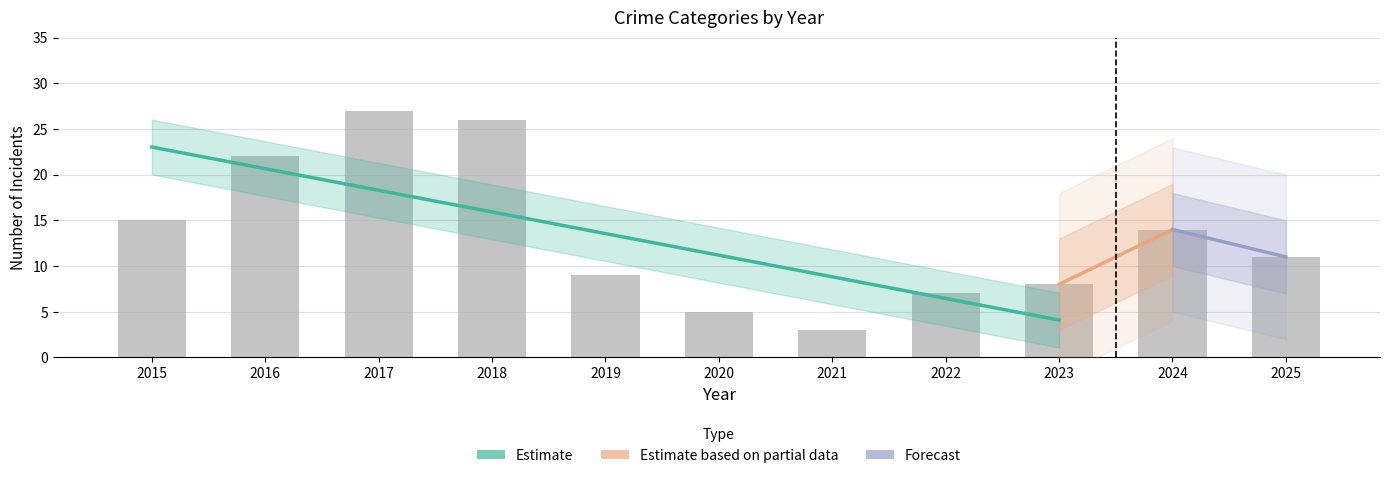

Are the bars grouped side by side (vs. stacked)?

Yes